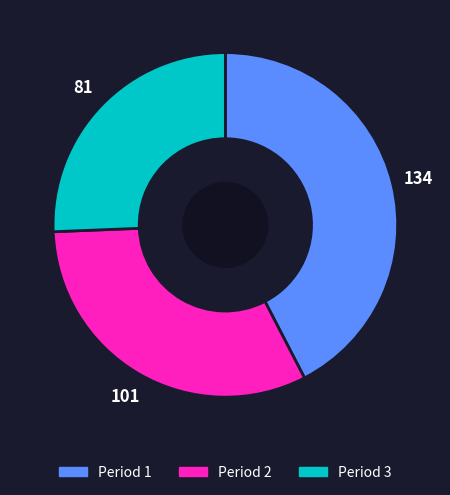

Does any single category account for the majority?

No